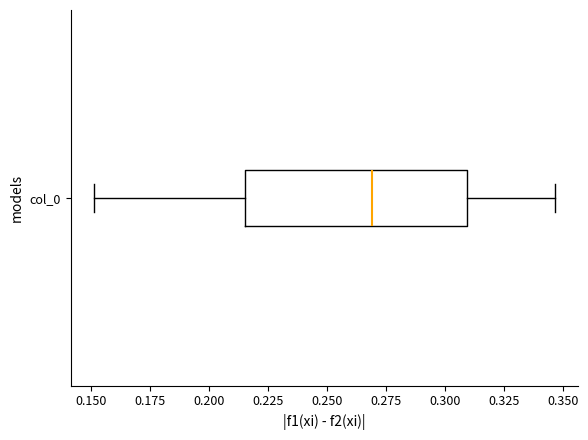

Read this box plot against the x-axis: the position of the median line, the range covered by the box, and the ends of both whiskers. The values are not printed on the chart, so give them approximately, as read against the axis.

median 0.270, box 0.215 to 0.310, whiskers 0.150 to 0.345